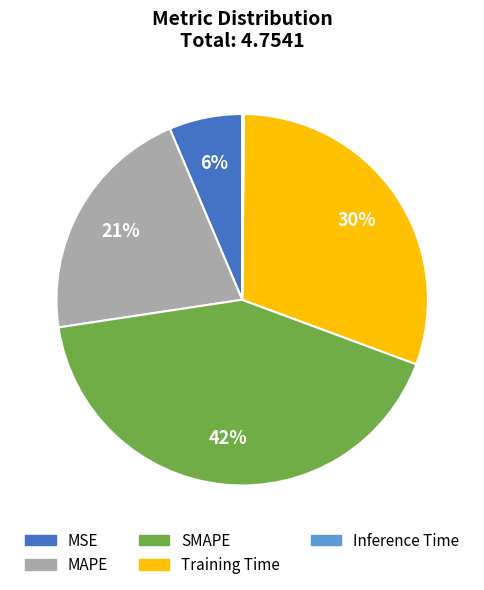

True or false: MAPE accounts for 14% of the total.

False